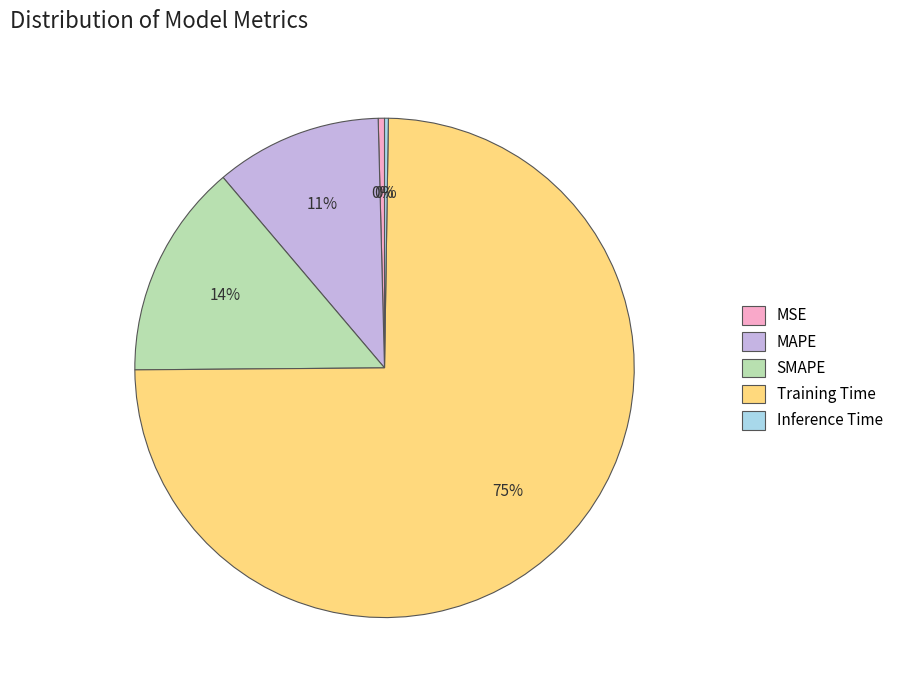

Which category has the biggest portion of the pie?

Training Time